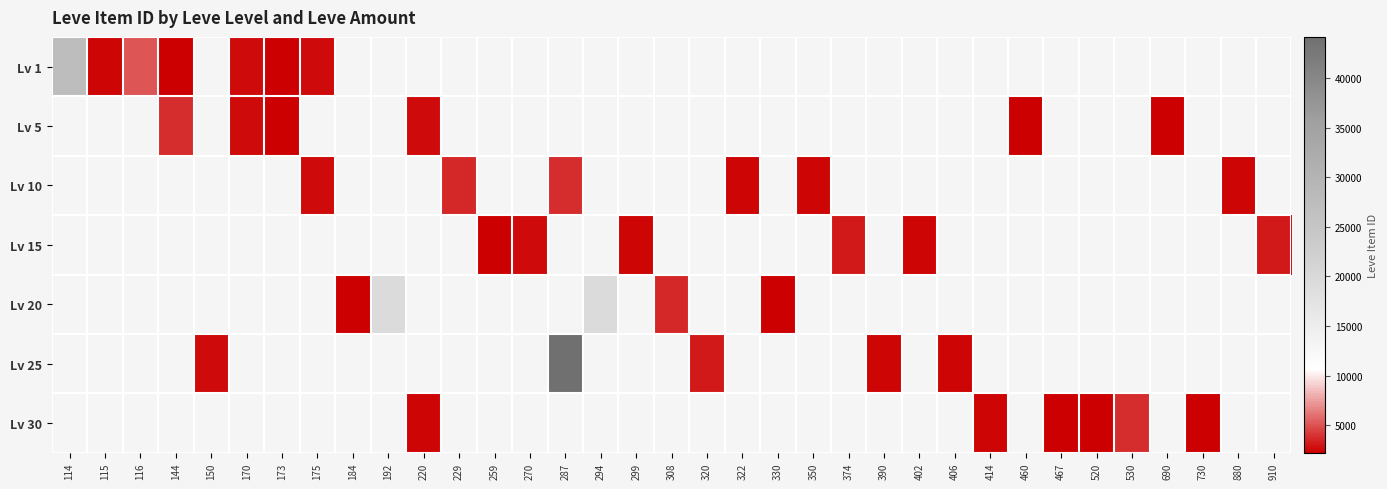

List the series in order of their overall mean, highest first.

Lv 1, Lv 5, Lv 10, Lv 15, Lv 20, Lv 25, Lv 30